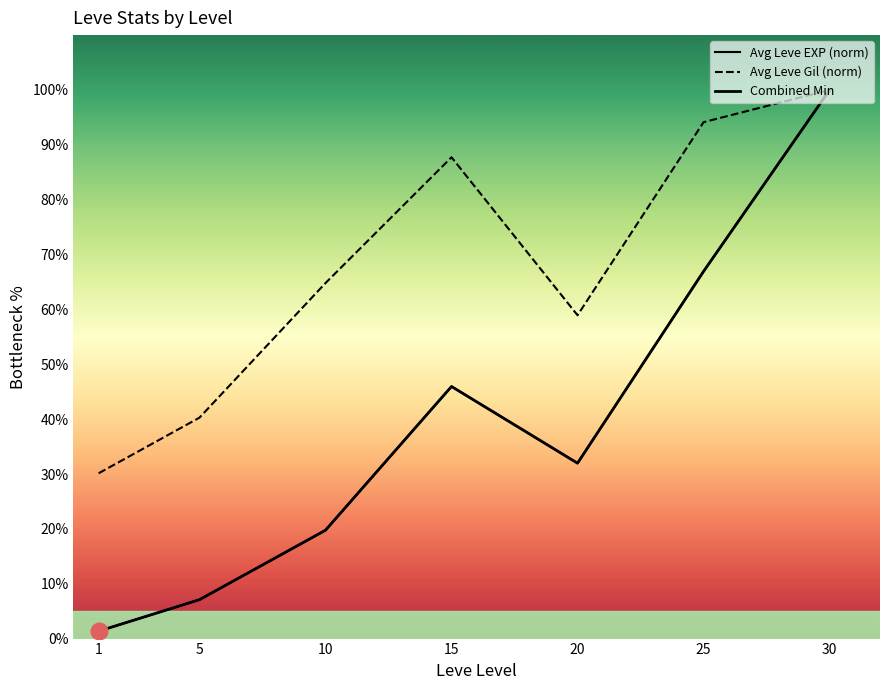

True or false: Combined Min has more than 2 points higher than both neighbors.

False